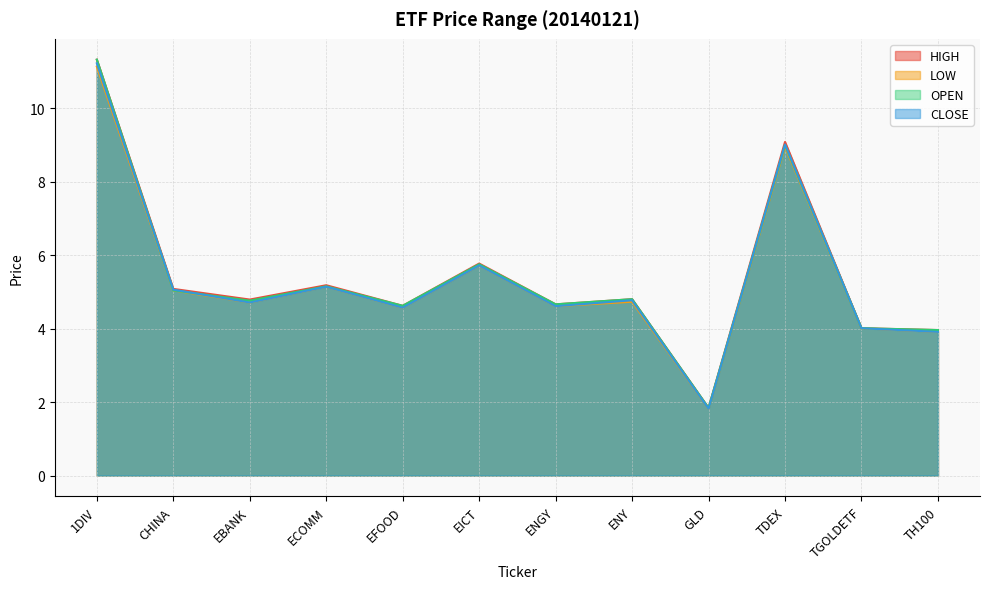

What is the sum of all LOW values?

64.3